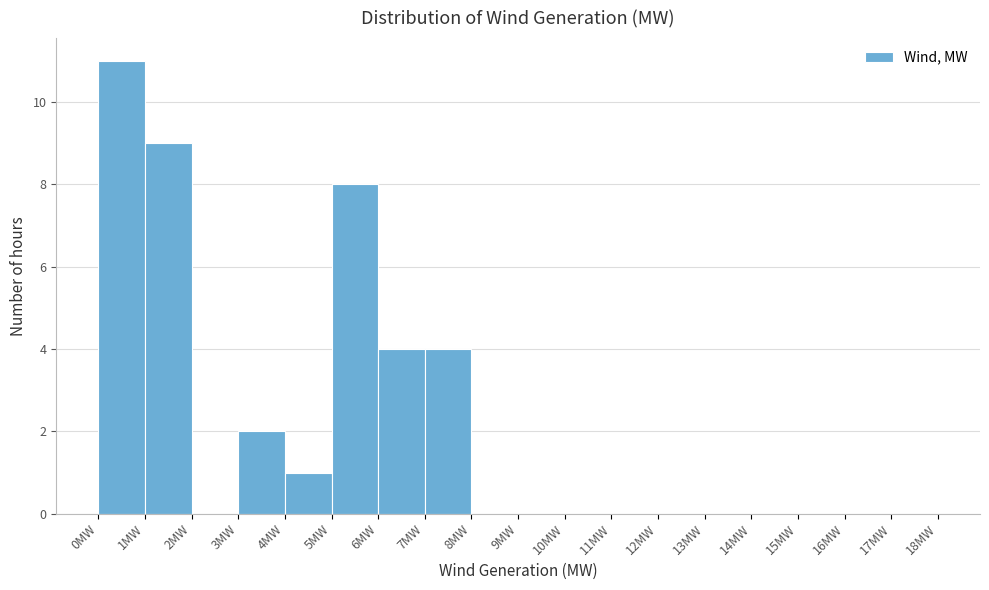

Reading left to right, transcribe this chart: for each bar, give the range it covers on the x-axis and its height. The values are not printed on the chart, so give them approximately, as read against the axis.

0 to 1: 11
1 to 2: 9
2 to 3: 0
3 to 4: 2
4 to 5: 1
5 to 6: 8
6 to 7: 4
7 to 8: 4
8 to 9: 0
9 to 10: 0
10 to 11: 0
11 to 12: 0
12 to 13: 0
13 to 14: 0
14 to 15: 0
15 to 16: 0
16 to 17: 0
17 to 18: 0